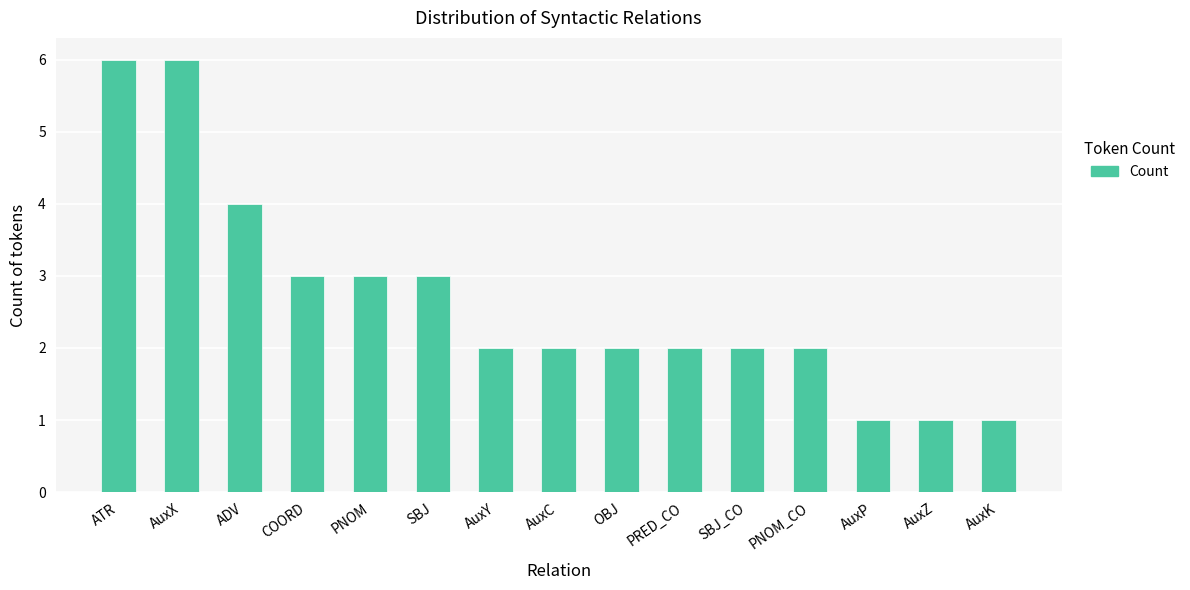

Which has a higher value, ATR or AuxC?

ATR